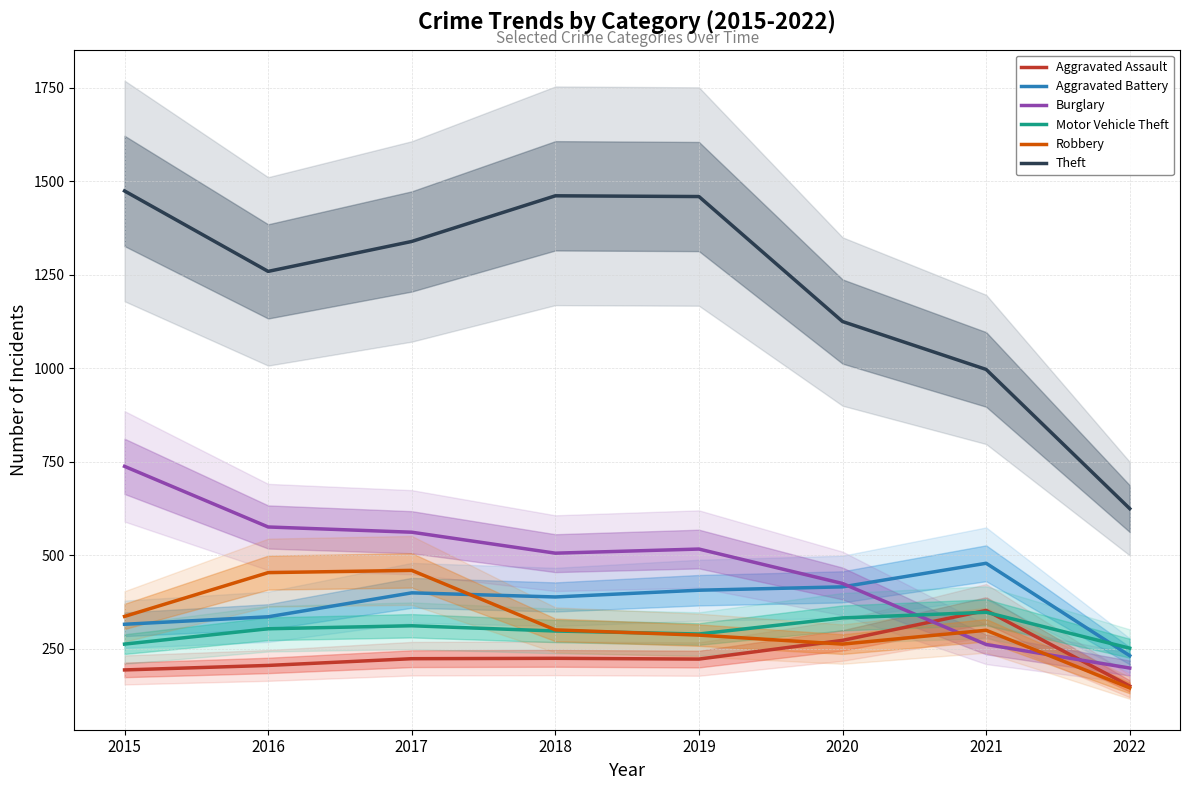

List the labels in order of Robbery value, largest first.

2017, 2016, 2015, 2018, 2021, 2019, 2020, 2022